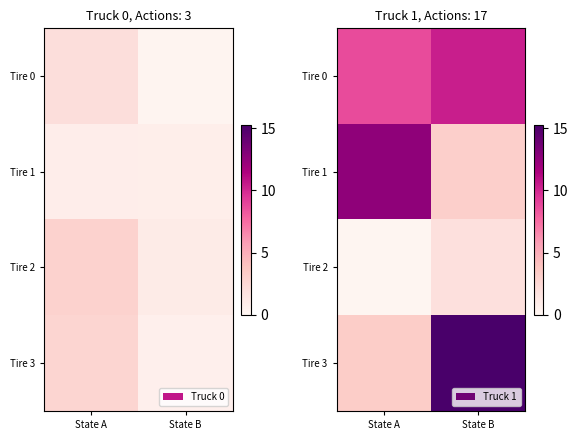

What is the total value across all series at State A?

24.6